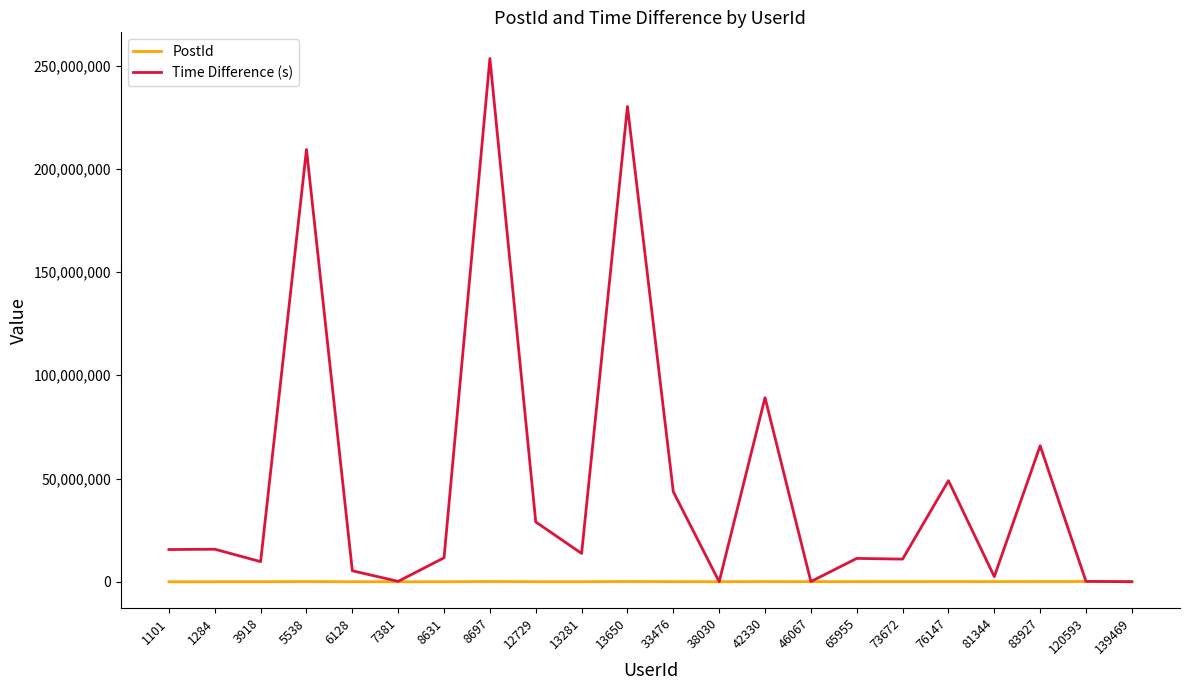

Which series has the largest total across all categories?

Time Difference (s)